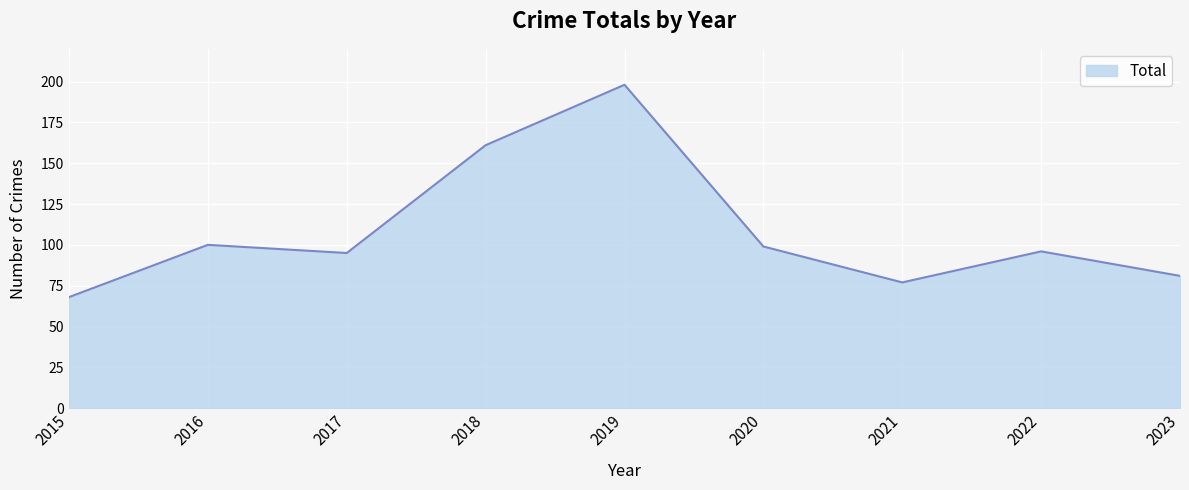

Between 2019 and 2015, which is larger?

2019